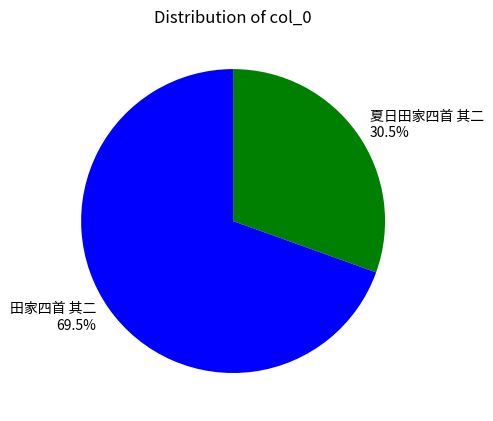

What is the majority slice?

田家四首 其二